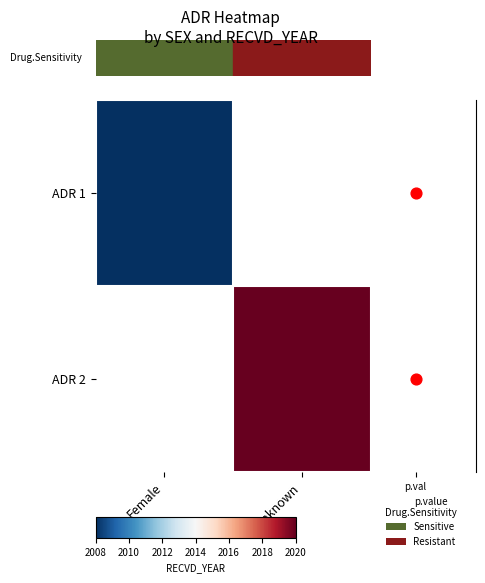

Which category has the lowest value in the ADR 1 series?

Female